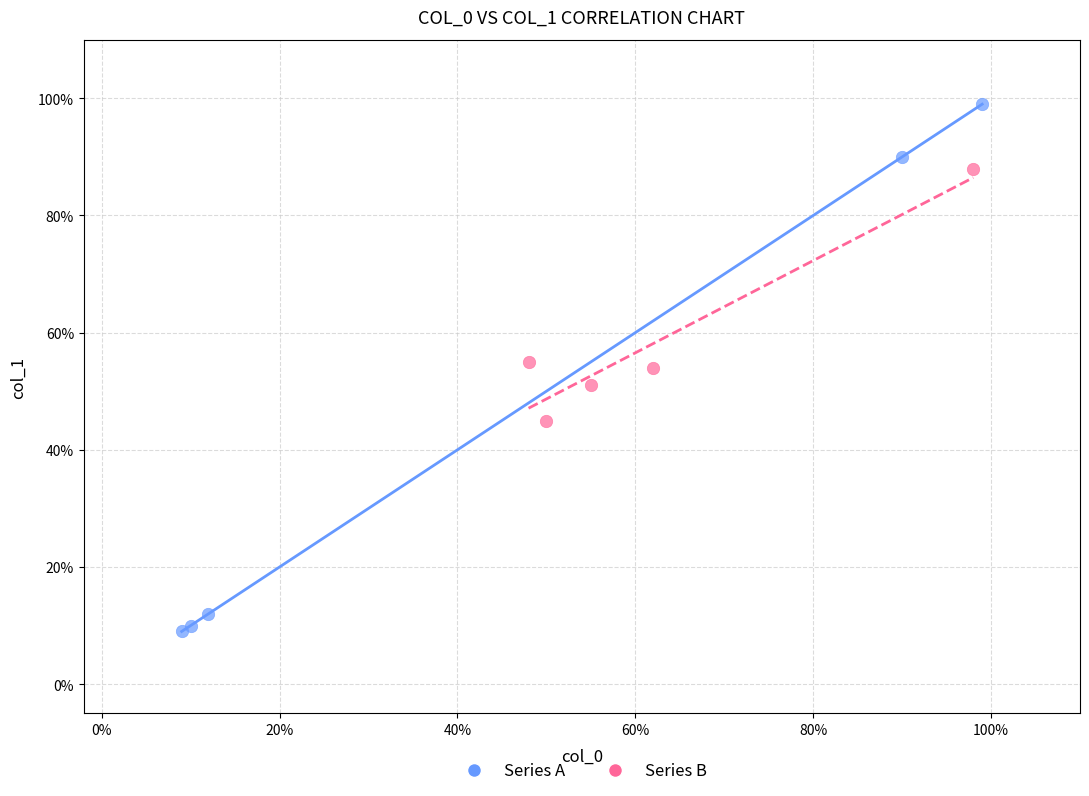

Which series reaches the minimum Y coordinate?

Series A